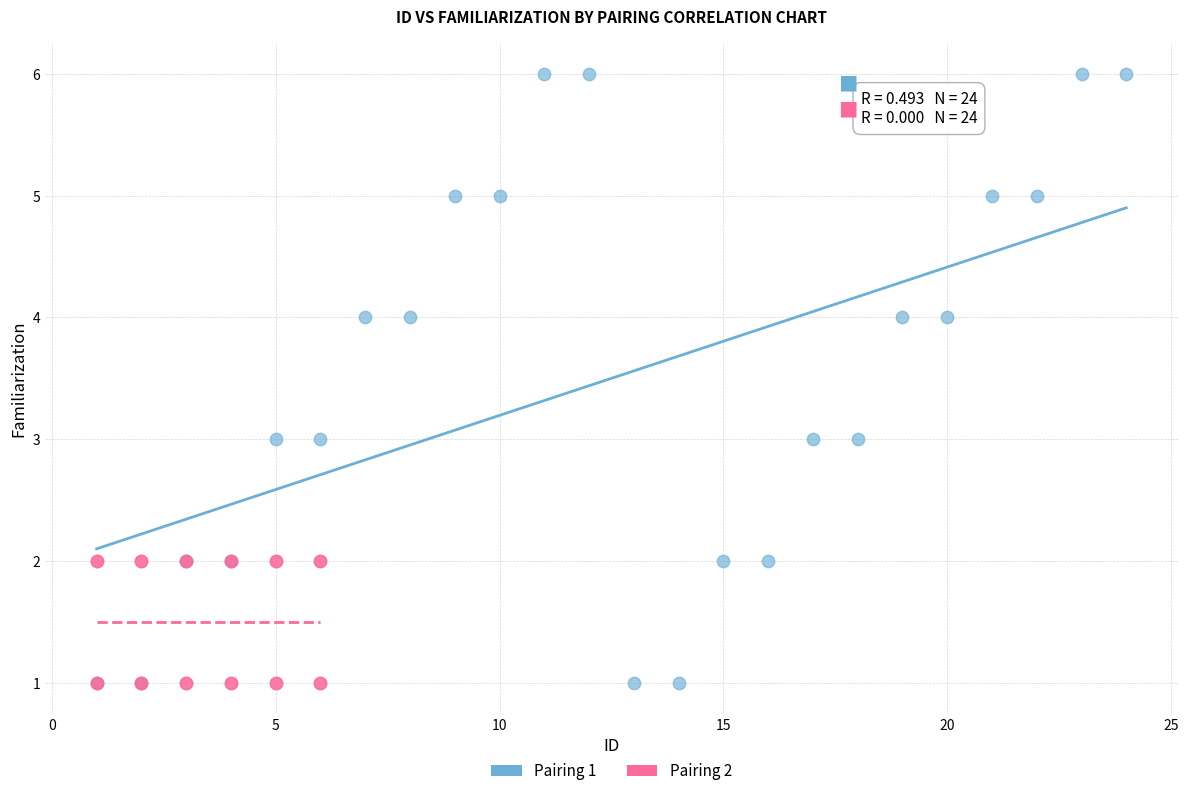

Which series has the largest Y range (max minus min)?

Pairing 1